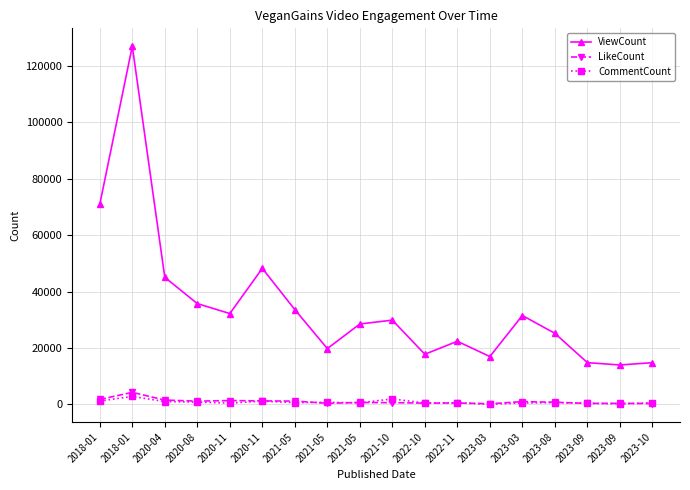

How many interior local peaks does the ViewCount series have?

5